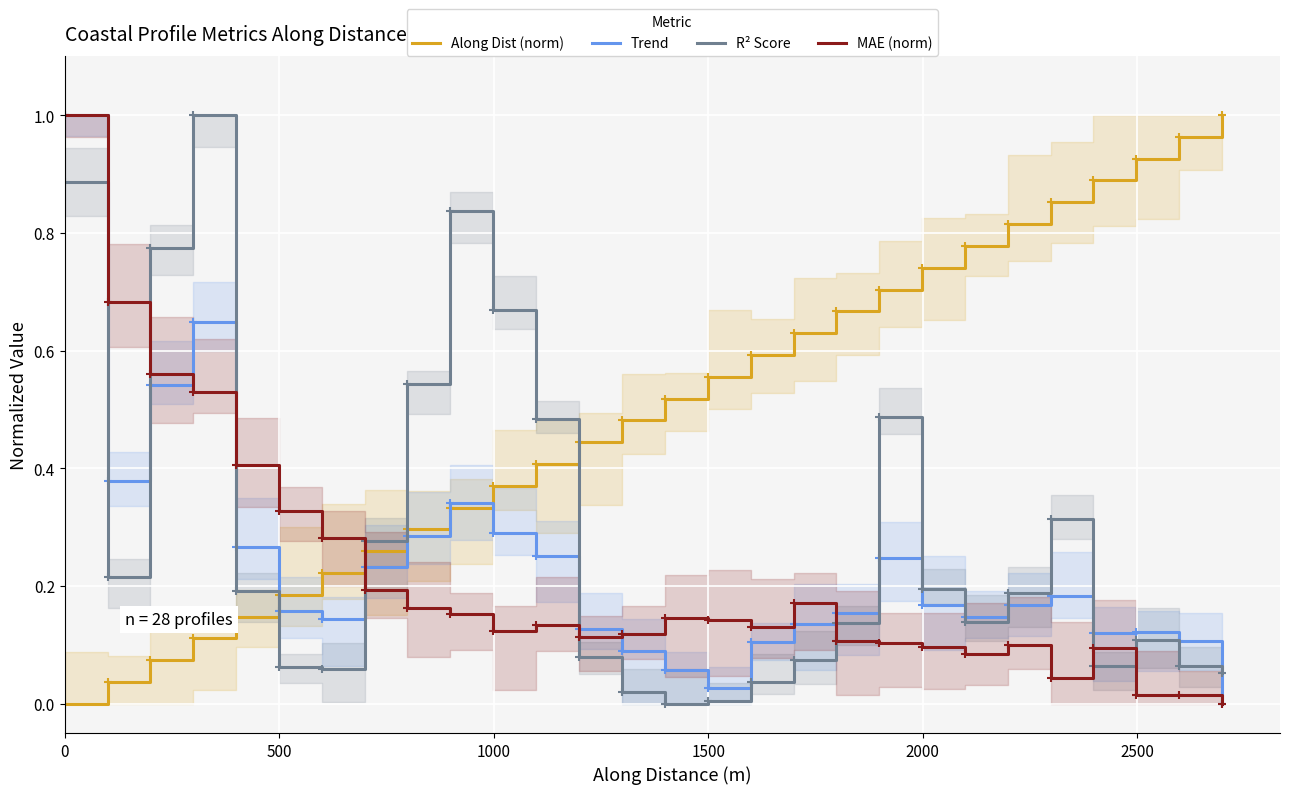

What is the average value of the MAE (norm) series?

0.2